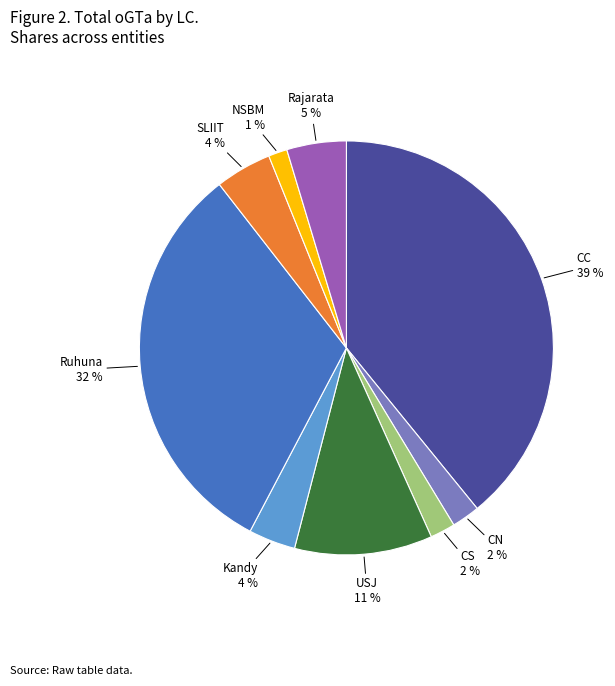

Is there any slice that represents more than half of the pie?

No